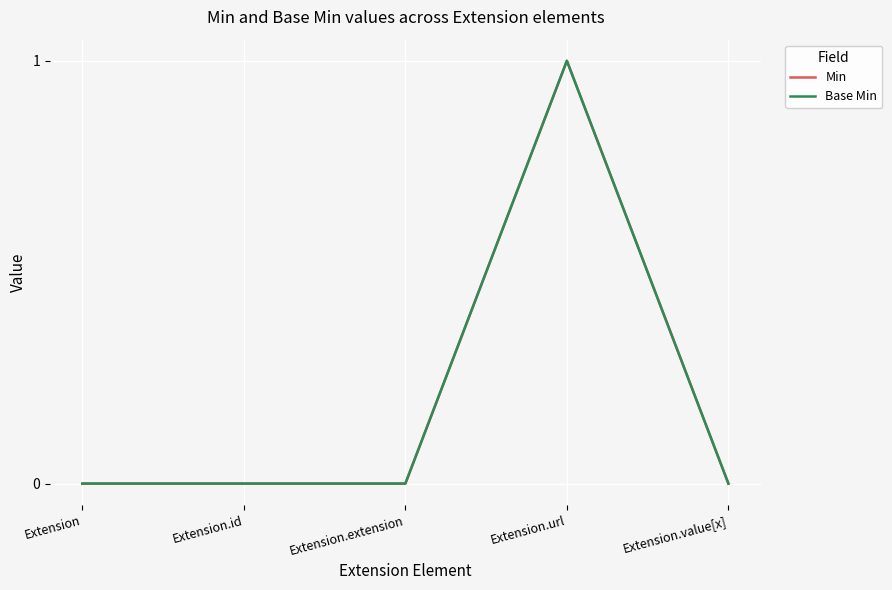

What is the label of the 1st point from the right?

Extension.value[x]